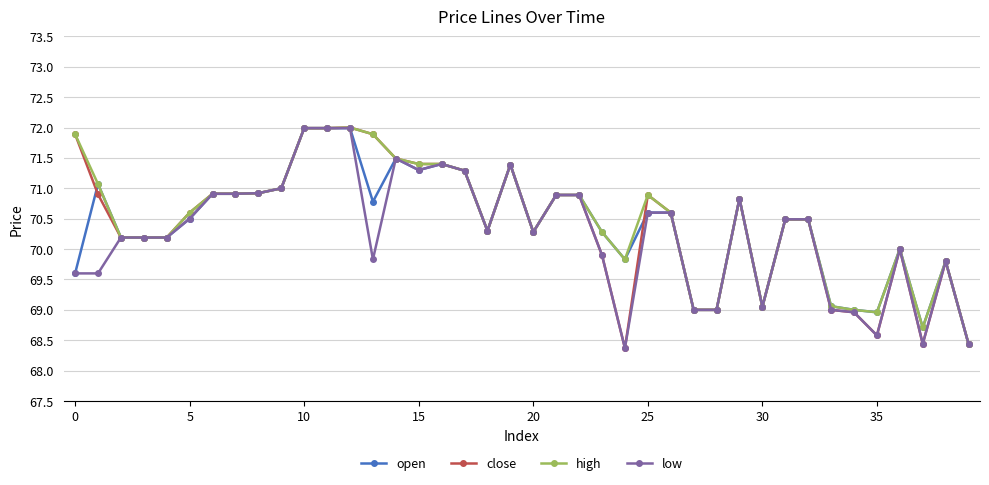

What is the highest value of the close series?

72.0